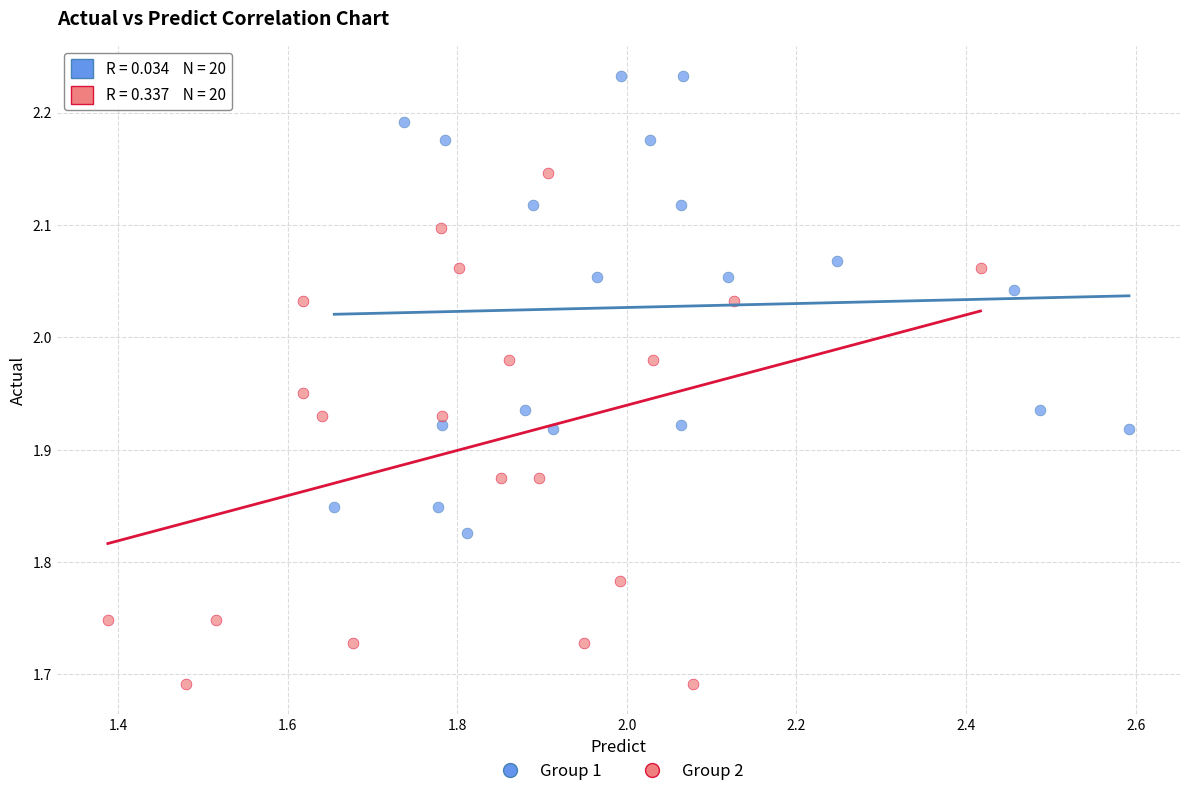

Which series has the largest Y range (max minus min)?

Group 2